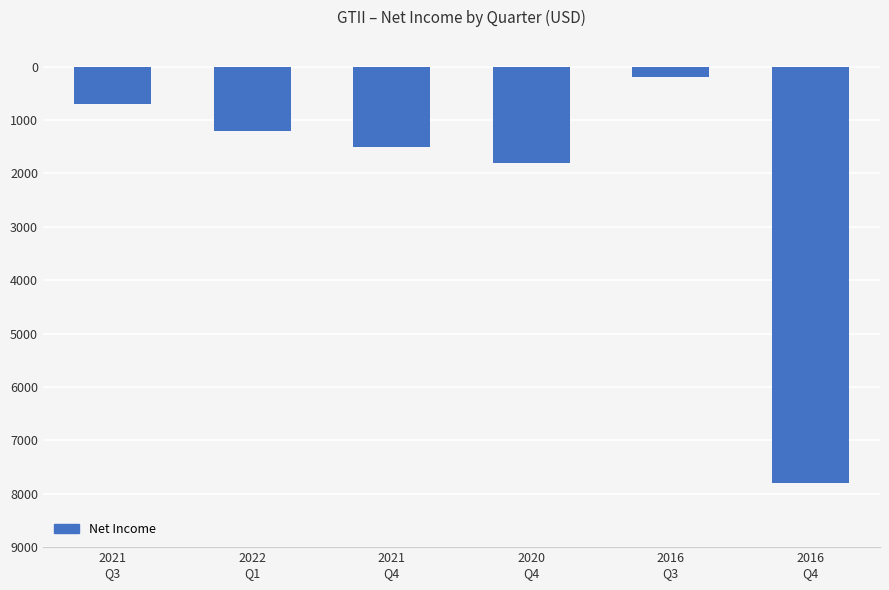

What is the value of the 6th bar from the left?

-7800